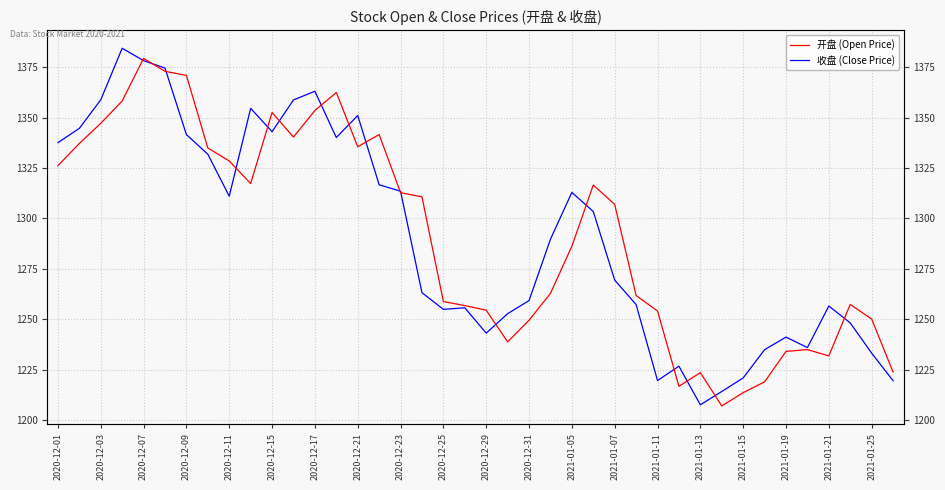

In 收盘 (Close Price), how many points are lower than both neighbors (excluding endpoints)?

8